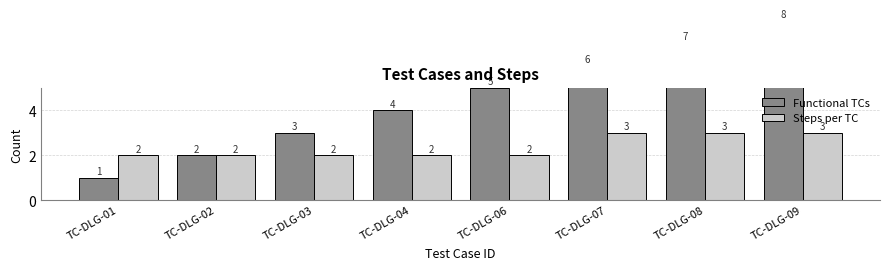

What is the value of the Steps per TC bar at the 6th from the left?

3